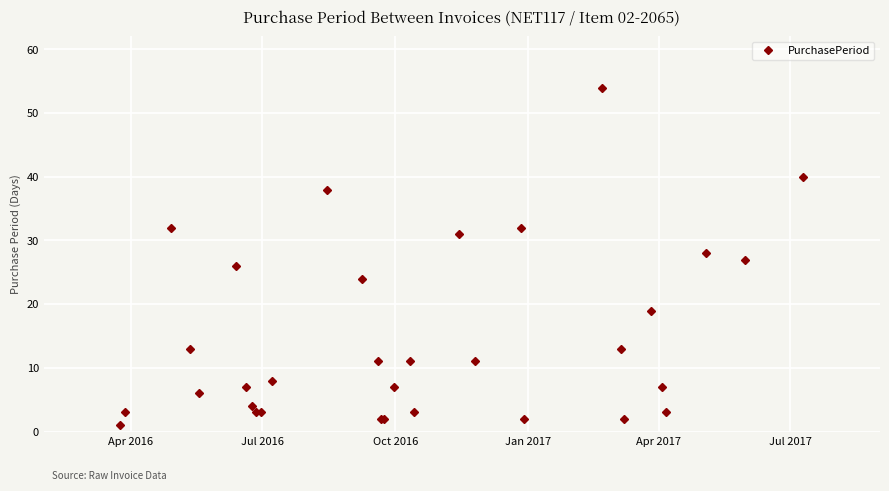

Reading left to right, extract all data points from this chart.

1	3	32	13	6	26	7	4	3	3	8	38	24	11	2	2	7	11	3	31	11	32	2	54	13	2	19	7	3	28	27	40